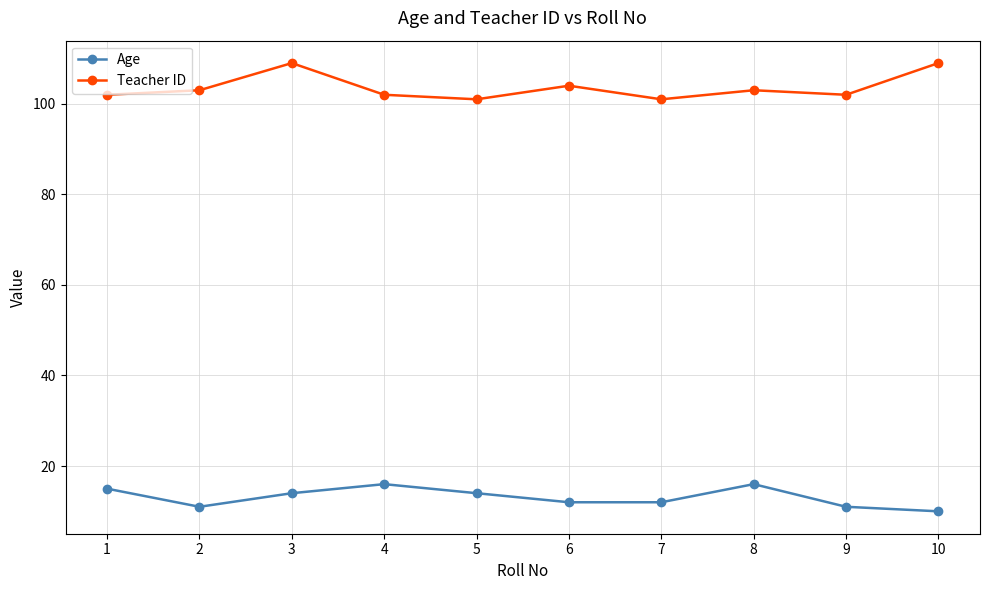

What is the smallest value displayed?

10